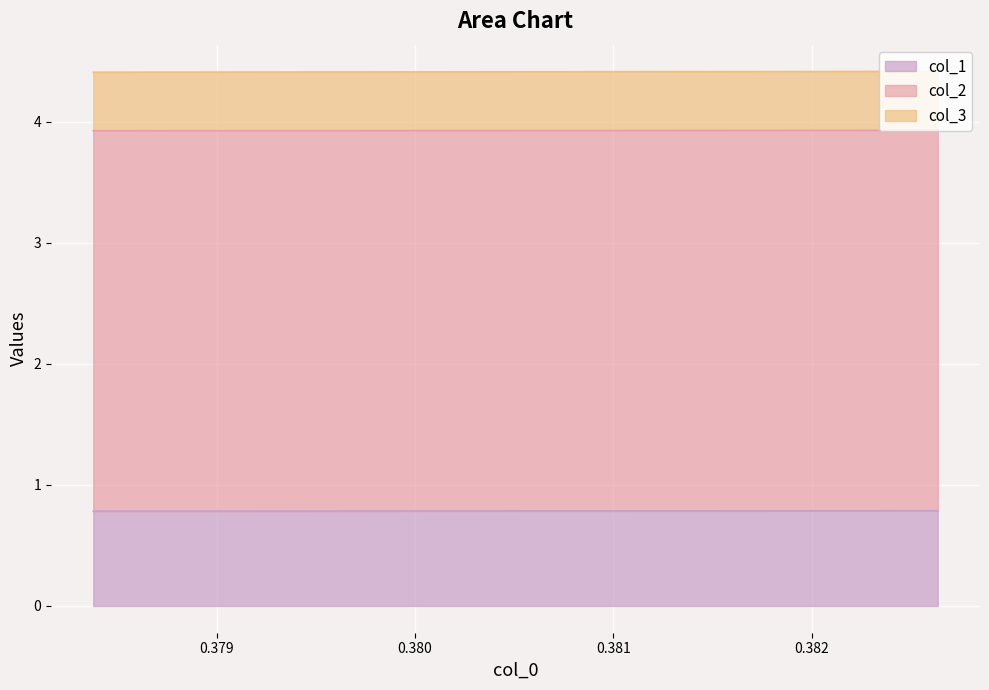

What is the sum of all col_1 values?

1.6